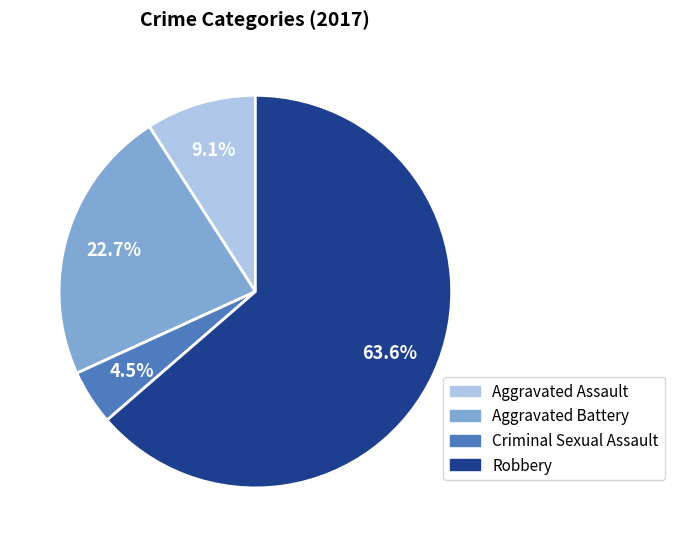

Between Aggravated Assault and Robbery, which is larger?

Robbery